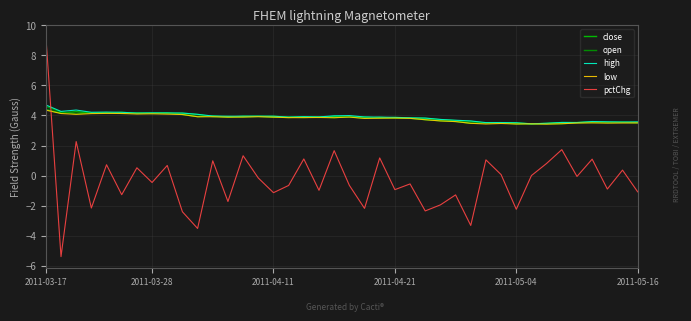

How many times do pctChg and high cross each other?

1